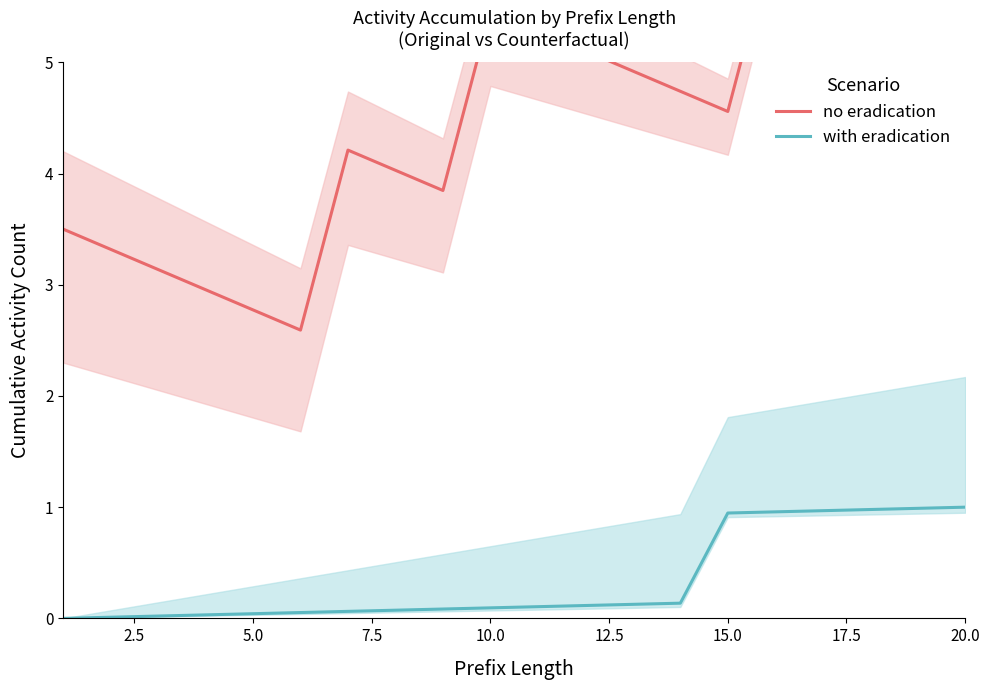

What are all the series names shown in the legend?

no eradication, with eradication